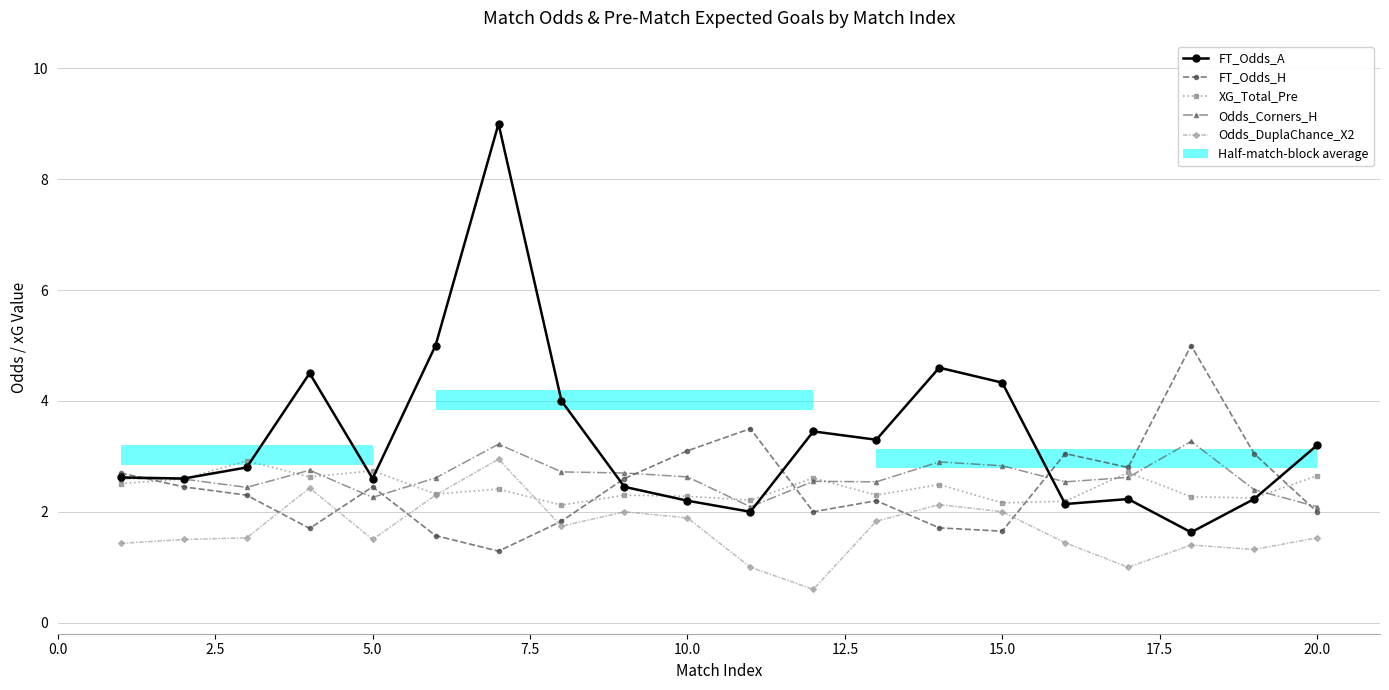

True or false: FT_Odds_H has more than 2 interior local peaks.

True